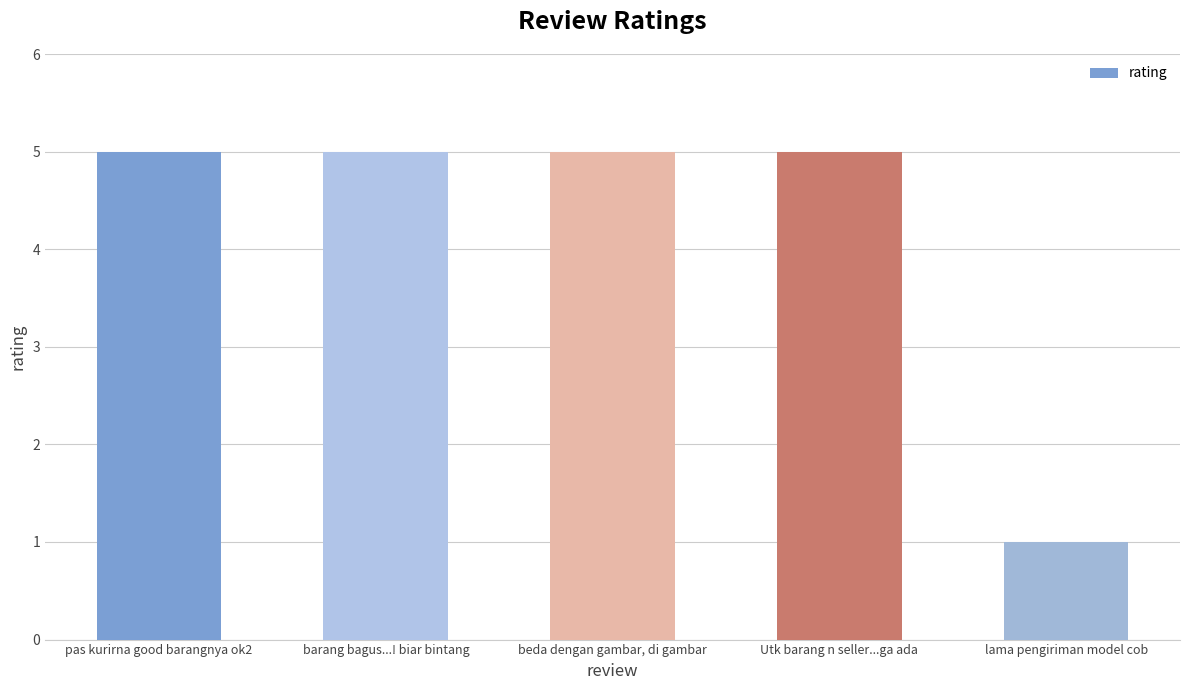

True or false: the data shows 1 at lama pengiriman model cob.

True